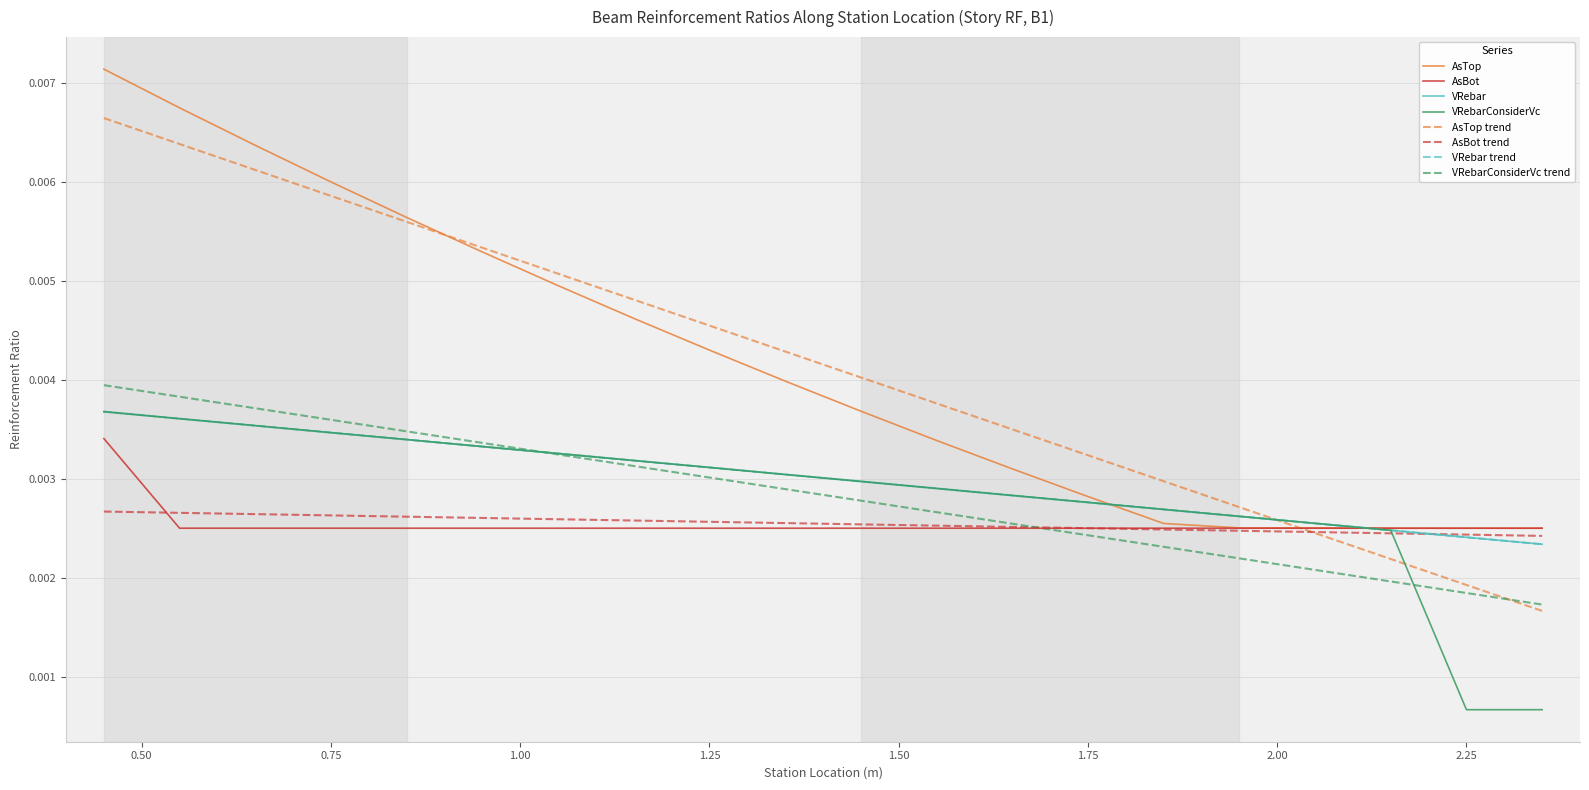

Count the AsTop values in the range 0 to 1.

20